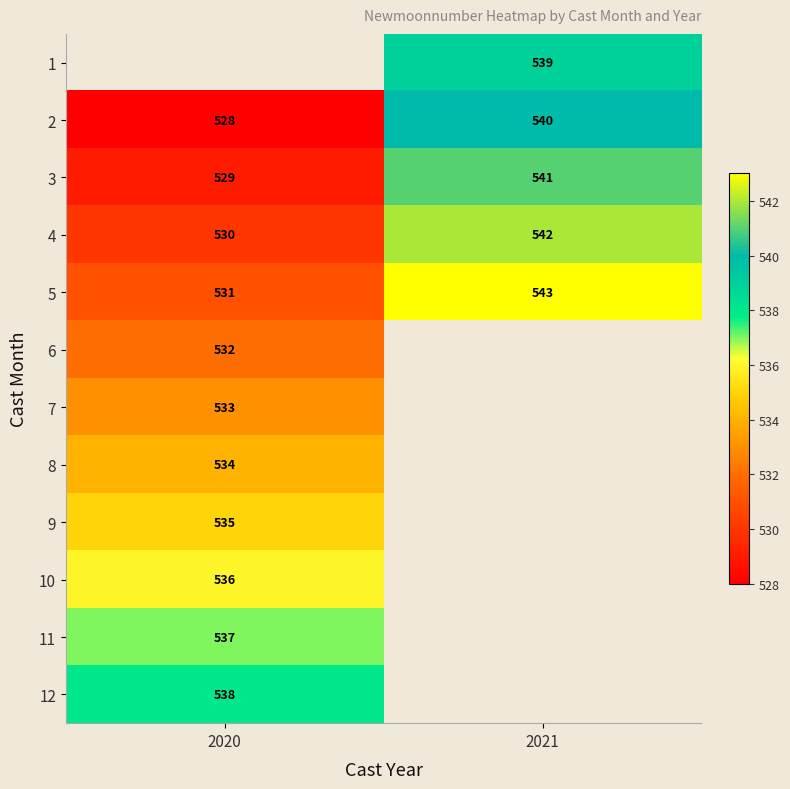

Is it true that 10 equals 536 at 2020?

True